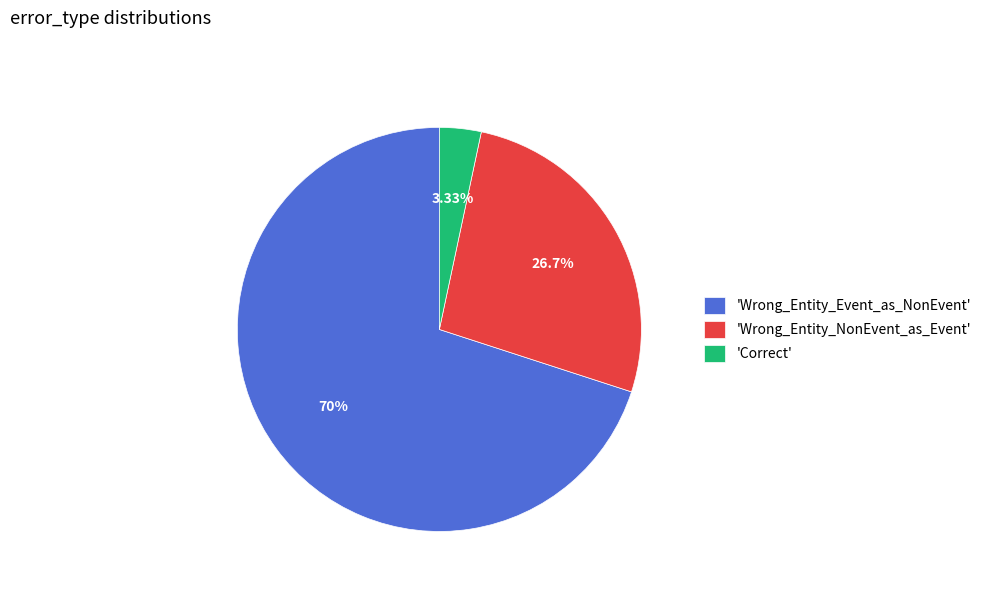

Between 'Correct' and 'Wrong_Entity_NonEvent_as_Event', which is larger?

'Wrong_Entity_NonEvent_as_Event'